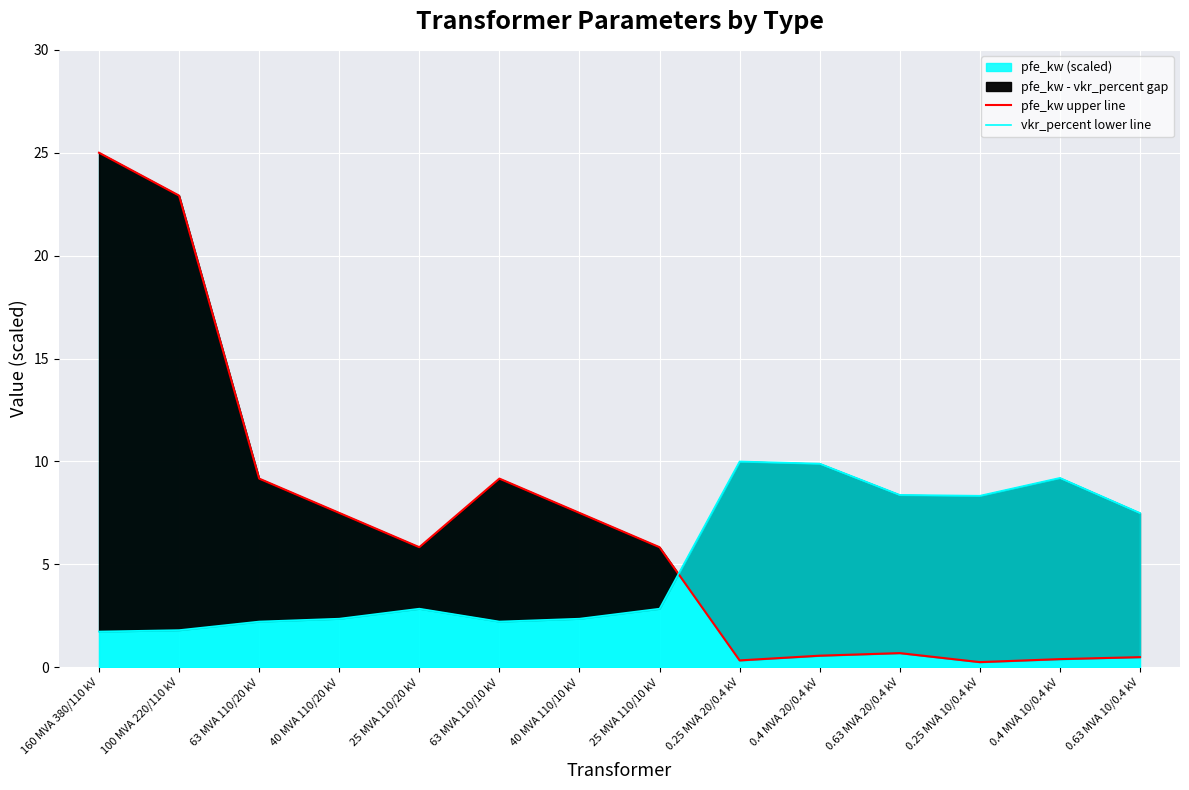

What is the difference between the highest and lowest values at 25 MVA 110/20 kV?

3.0